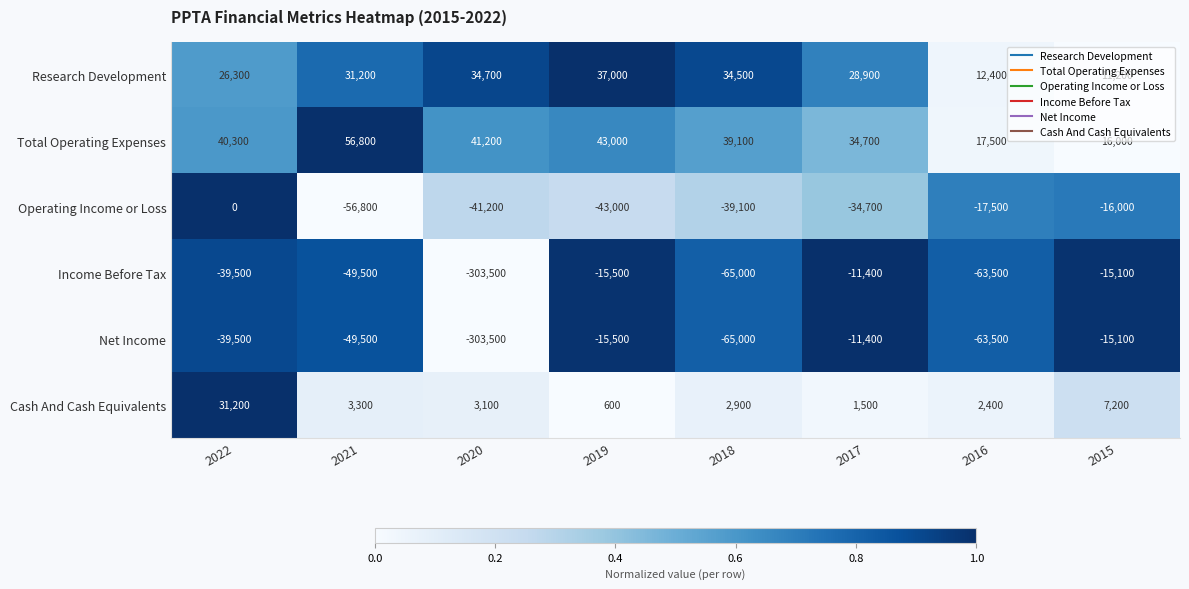

Which series has the largest total across all categories?

Total Operating Expenses